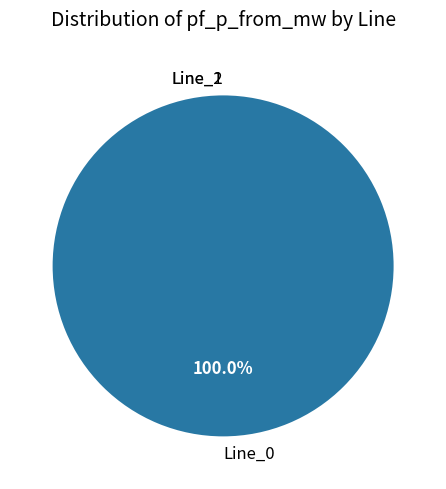

True or false: Line_0 accounts for 99% of the total.

False